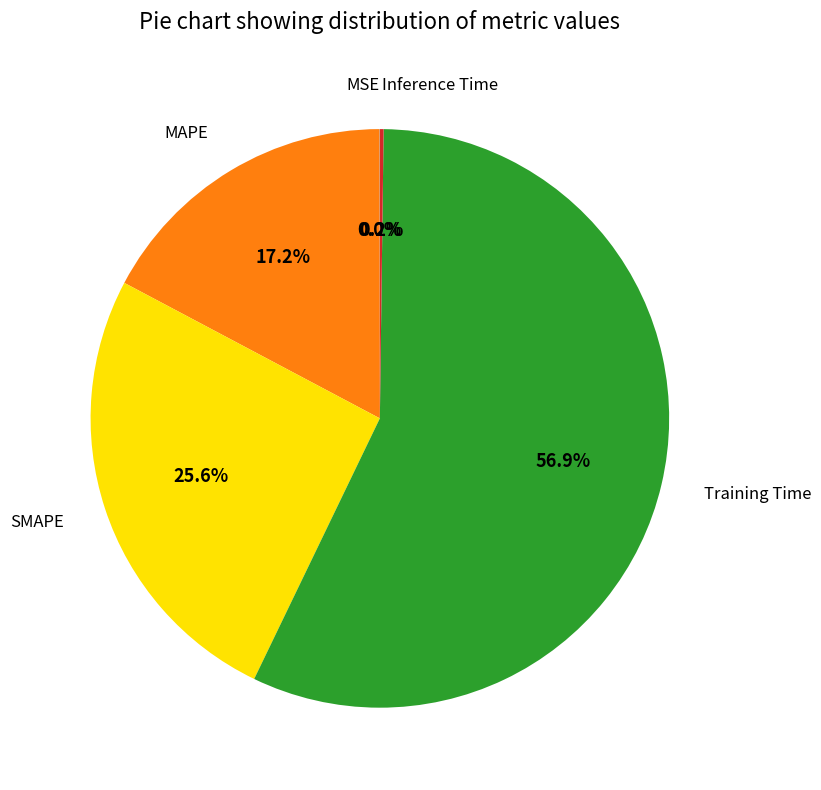

To the nearest percent, what is the difference between the largest and smallest slice percentages?

57%